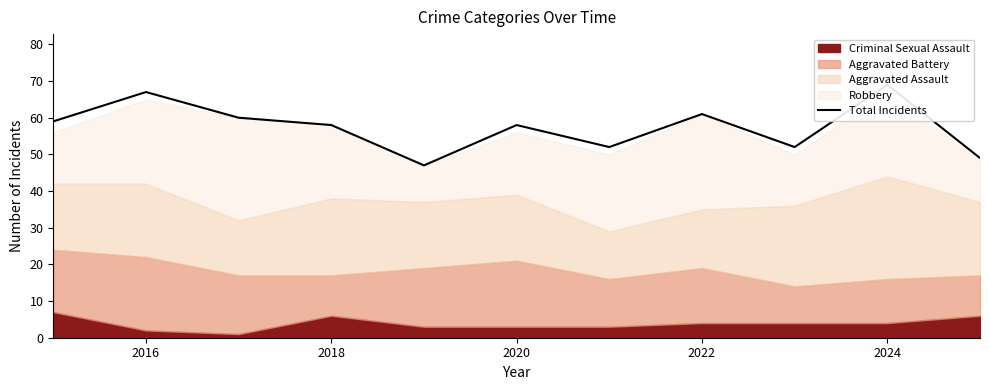

Is it true that the value at 2016 is 67?

True